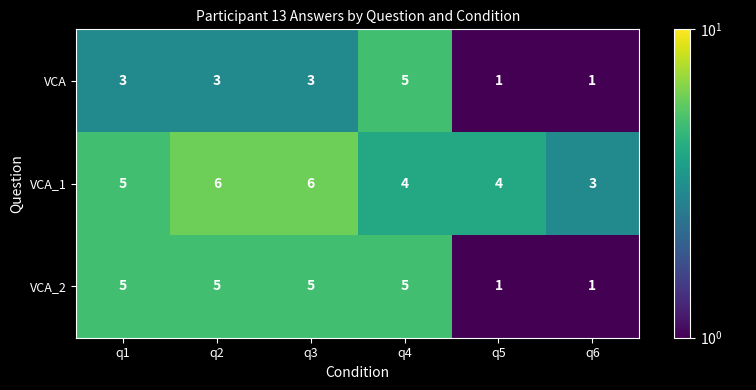

Is it true that VCA equals 0 at q5?

False